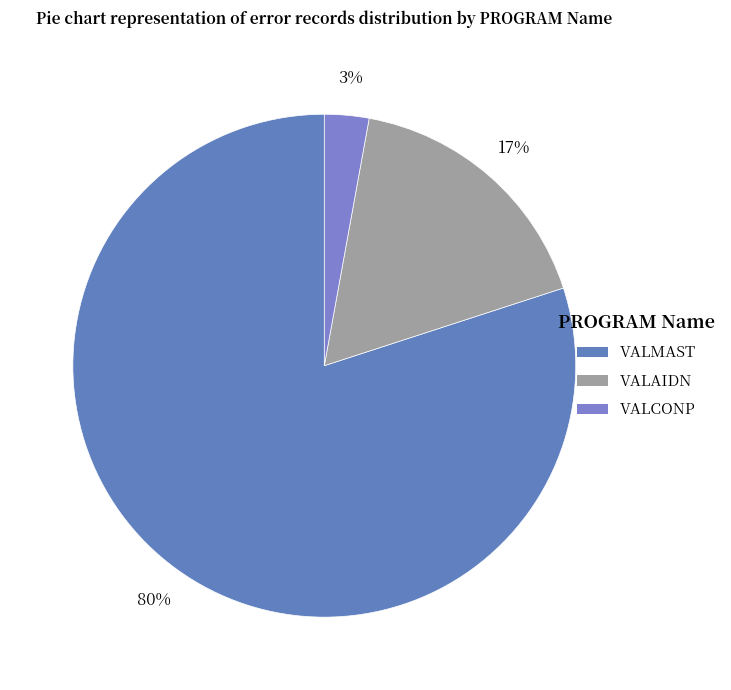

True or false: VALAIDN accounts for 17% of the total.

True